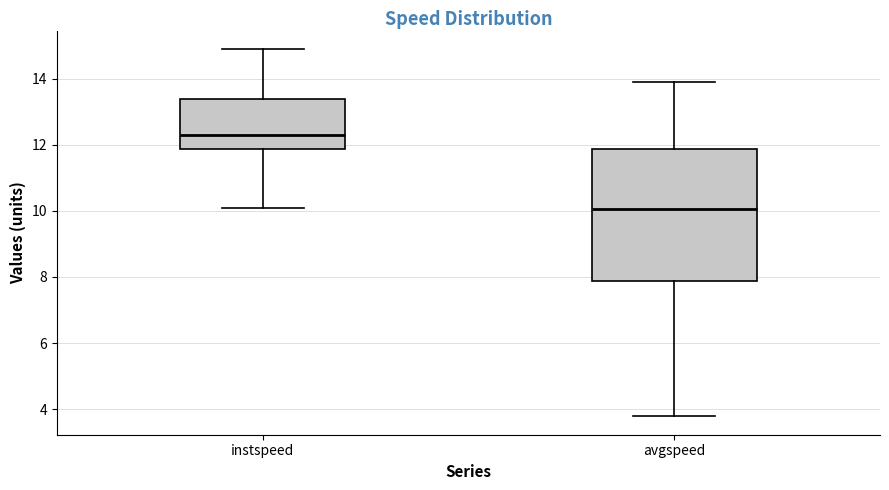

Where does the lower whisker of the box for avgspeed end on the y-axis? The values are not printed on the chart, so give them approximately, as read against the axis.

3.8